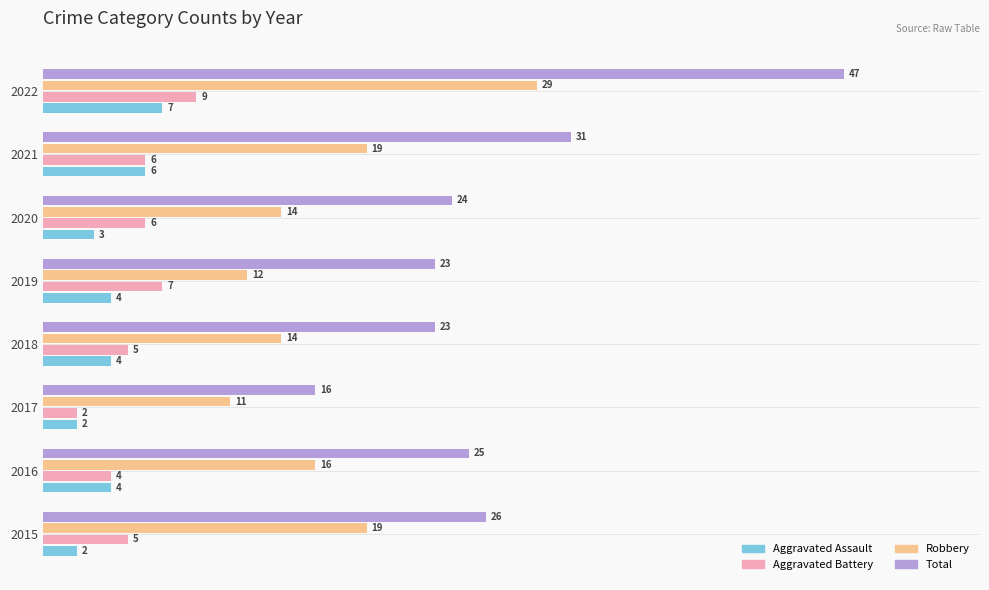

The value of Total at 2017 is 27. True or false?

False